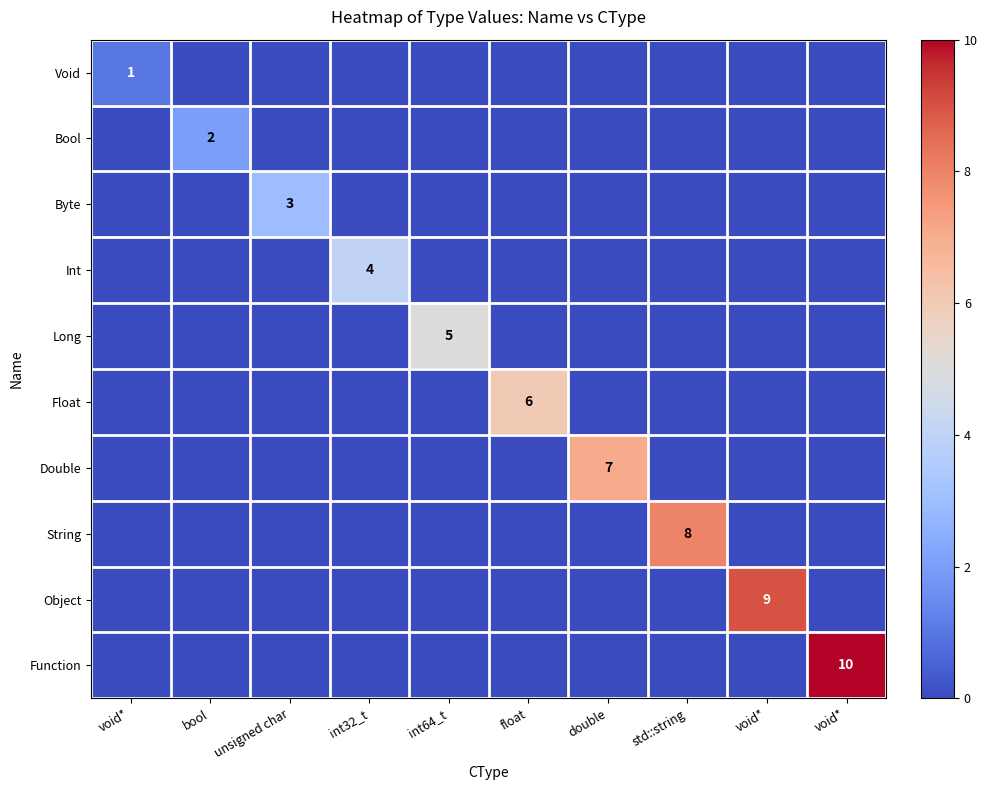

How many categories are shown in the chart?

10